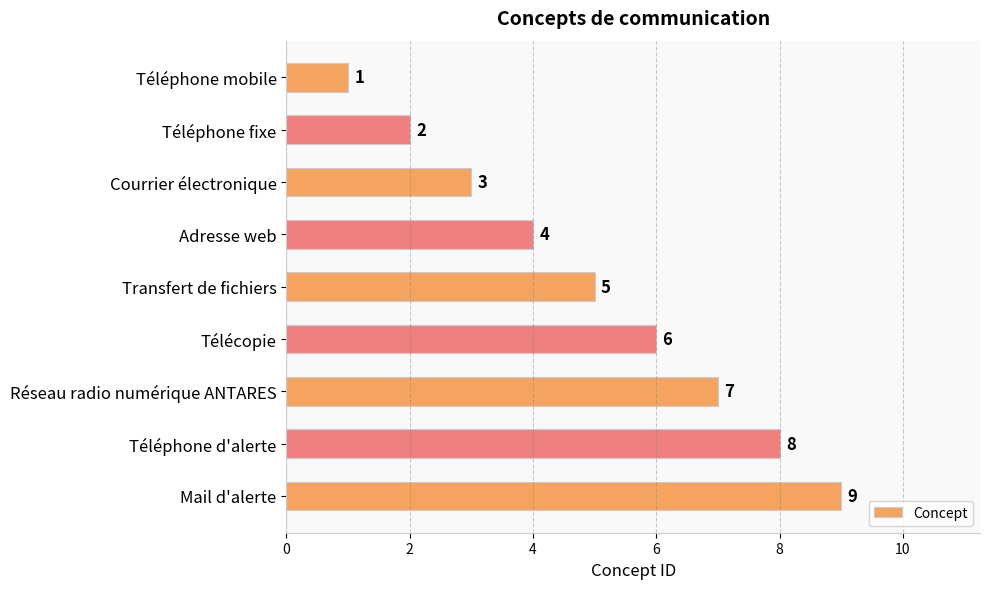

What position from the top is Mail d'alerte?

9